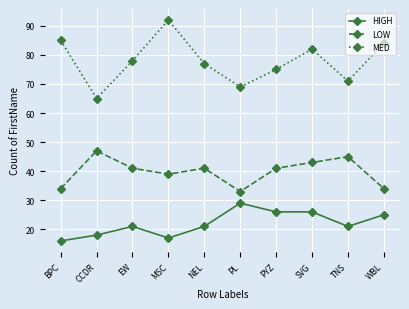

What is the label of the 2nd point from the right?

TNS